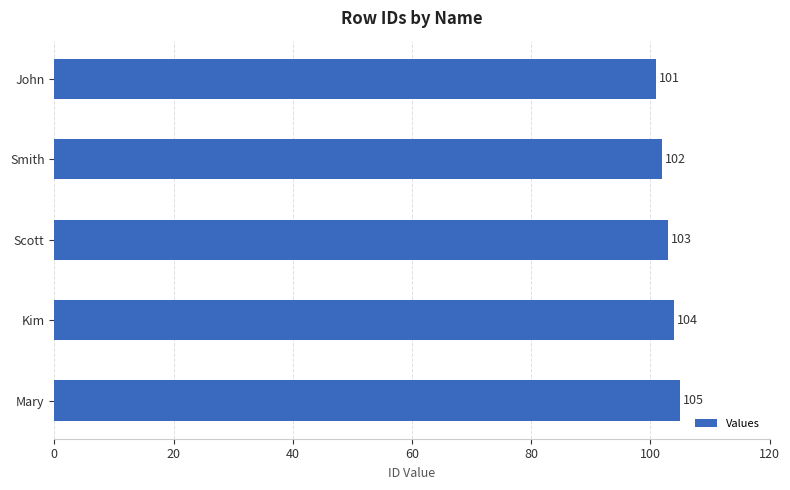

Reading bottom to top, what are all the values shown in this chart?

Mary=105	Kim=104	Scott=103	Smith=102	John=101